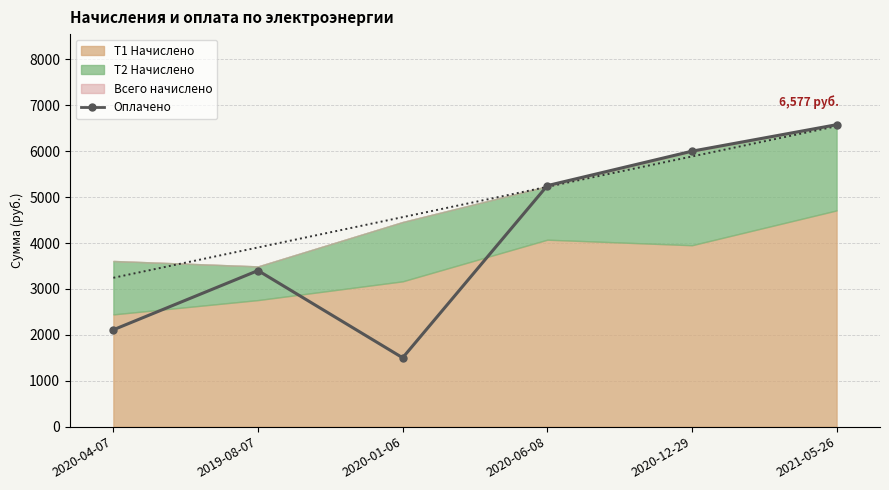

What is the change in value from 2020-12-29 to 2021-05-26?

+577